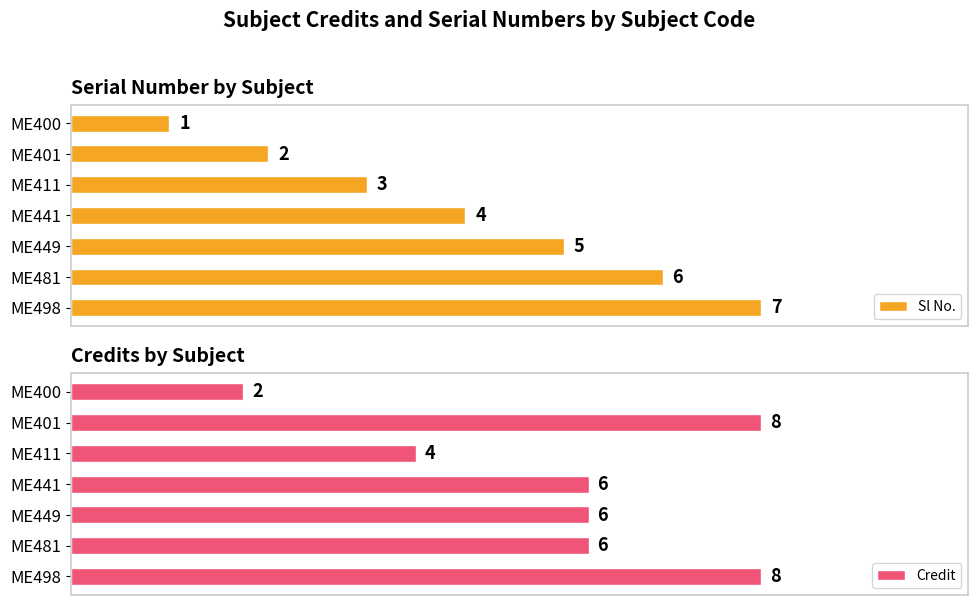

Which category has the lowest value in the Sl No. series?

ME400